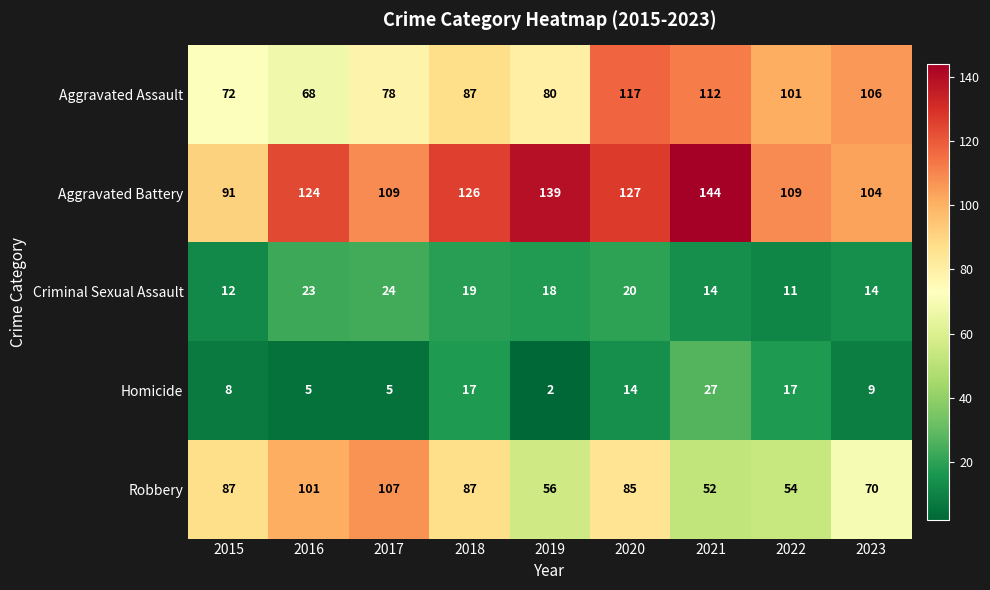

Which label corresponds to the largest value in the chart?

2021